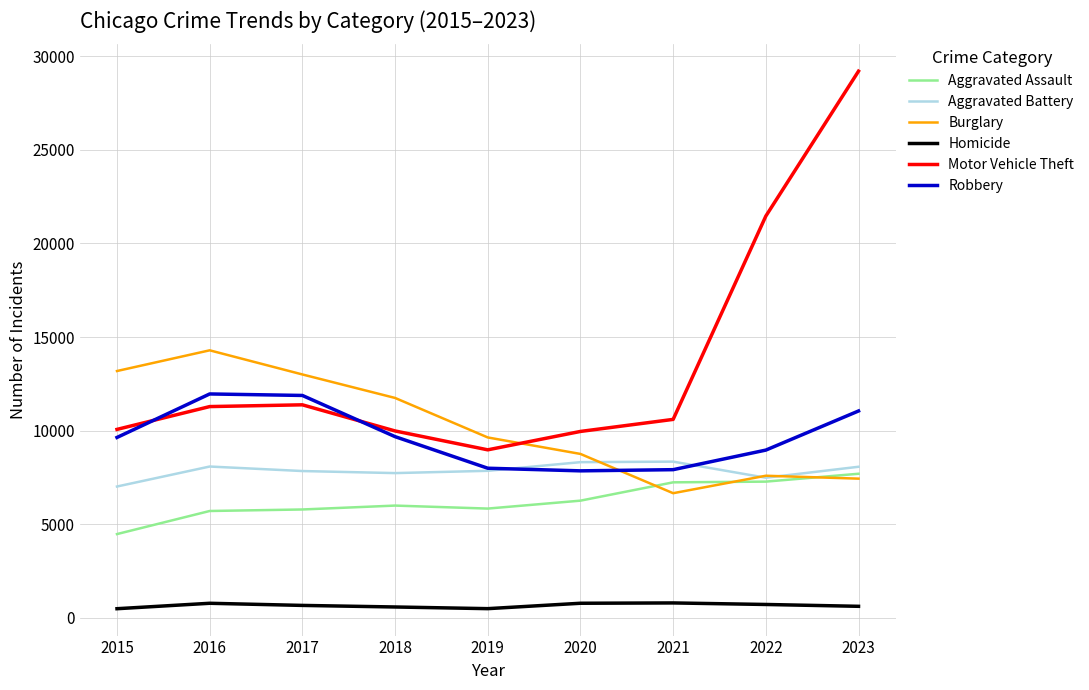

What is the spread (max minus min) of values at 2020?

9172